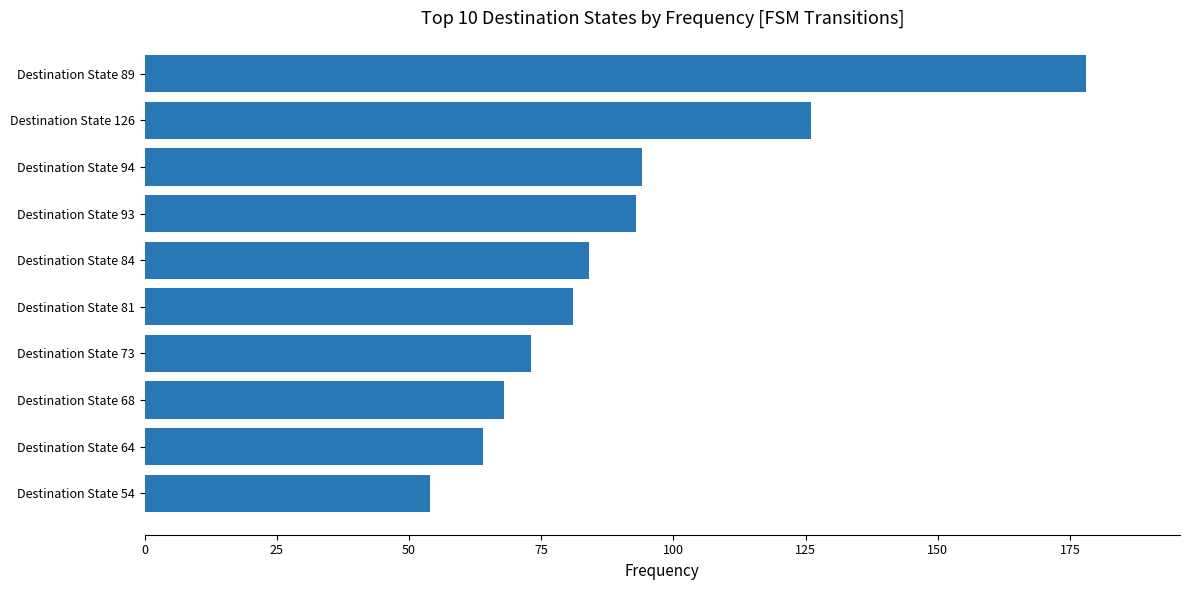

True or false: the data shows 81 at Destination State 81.

True